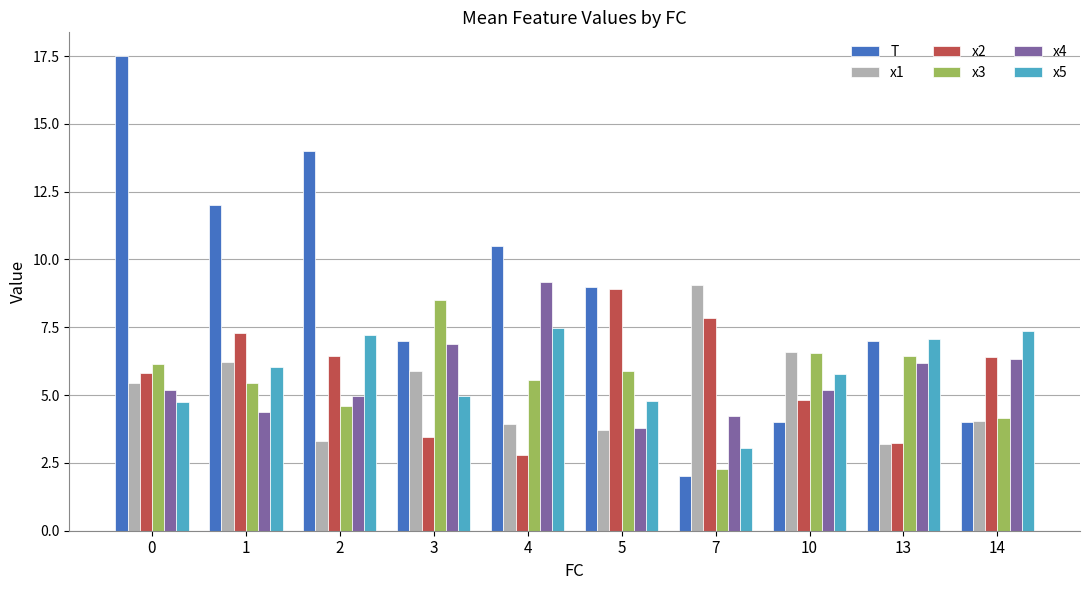

Between 1 and 10, which series saw the biggest shift?

T